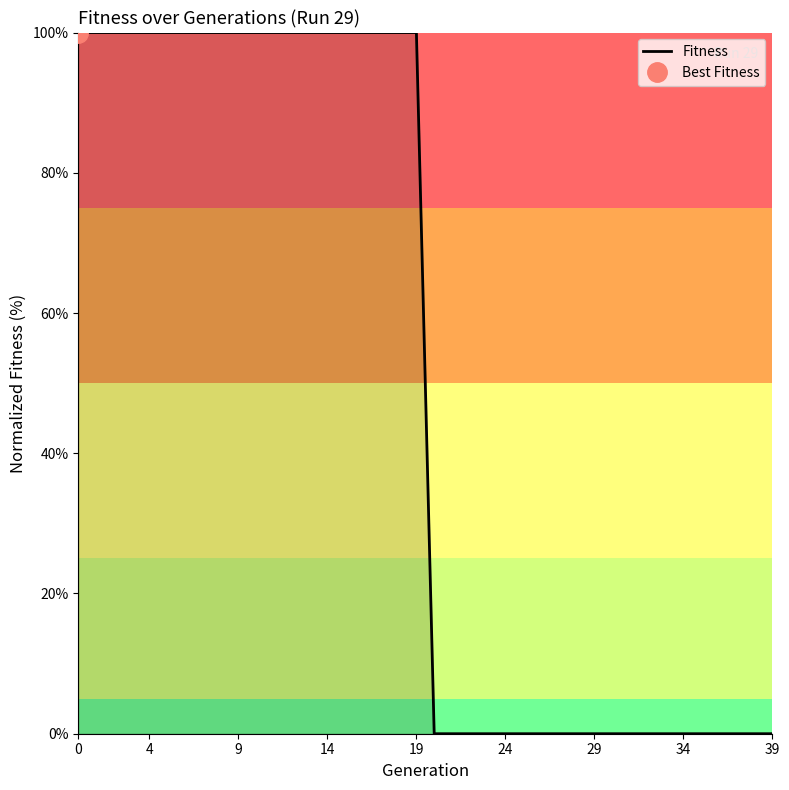

True or false: Fitness has a value of 100 at 0.

True